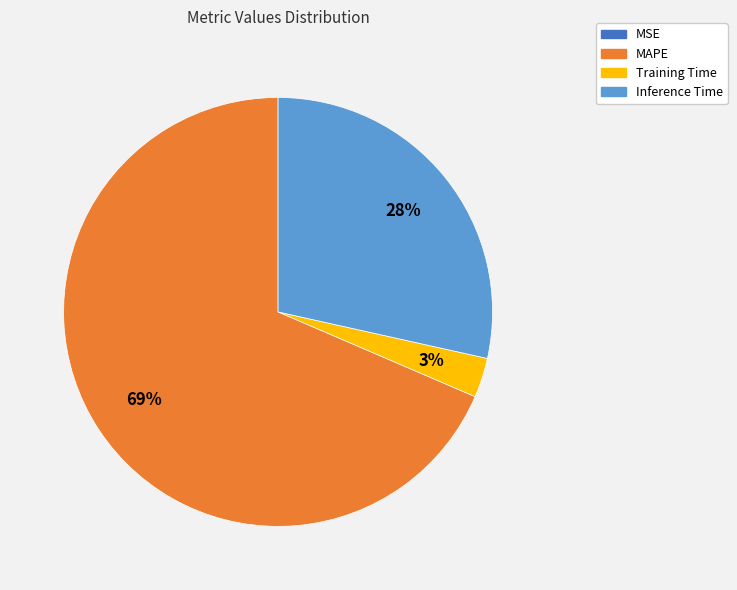

Which has a higher value, MAPE or Training Time?

MAPE